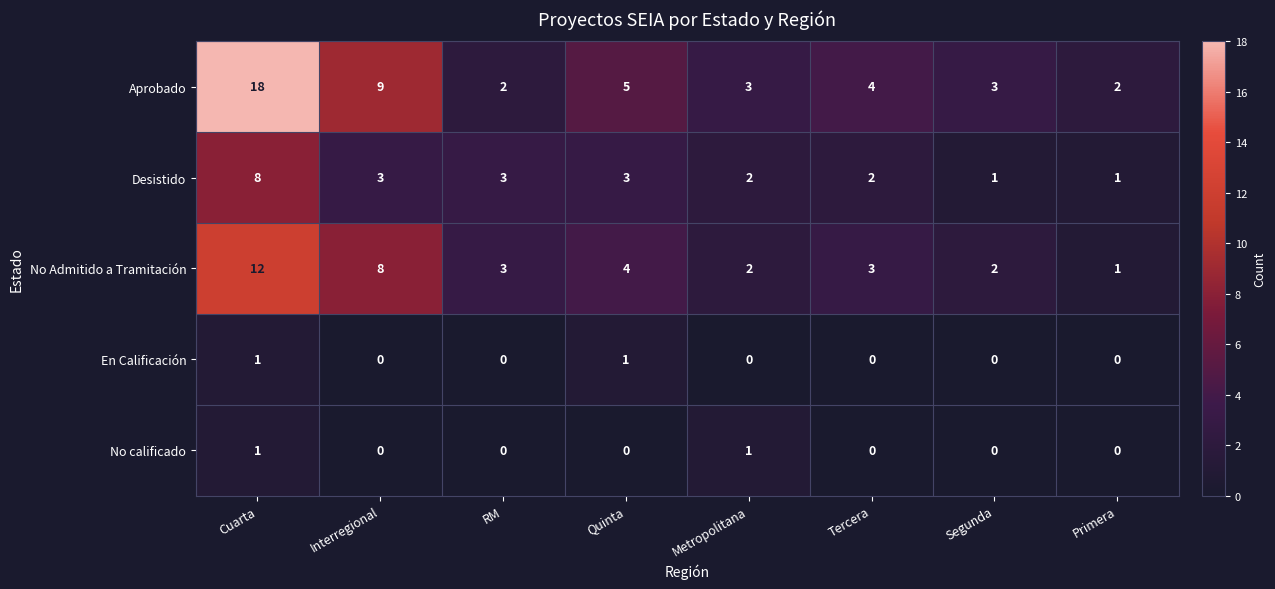

Between Cuarta and Primera, which series saw the biggest shift?

Aprobado